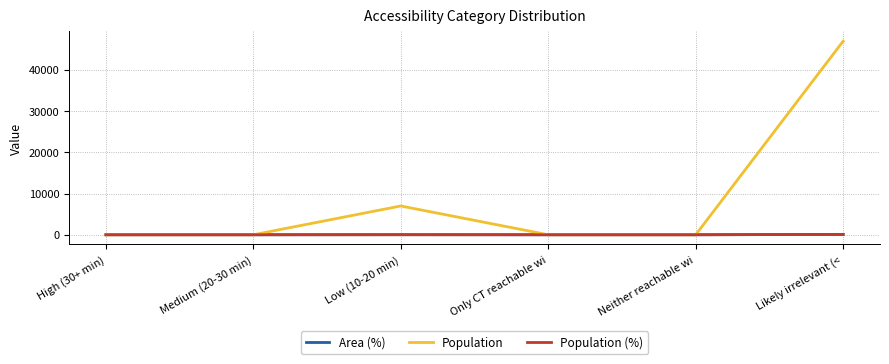

Which series has the largest total across all categories?

Population